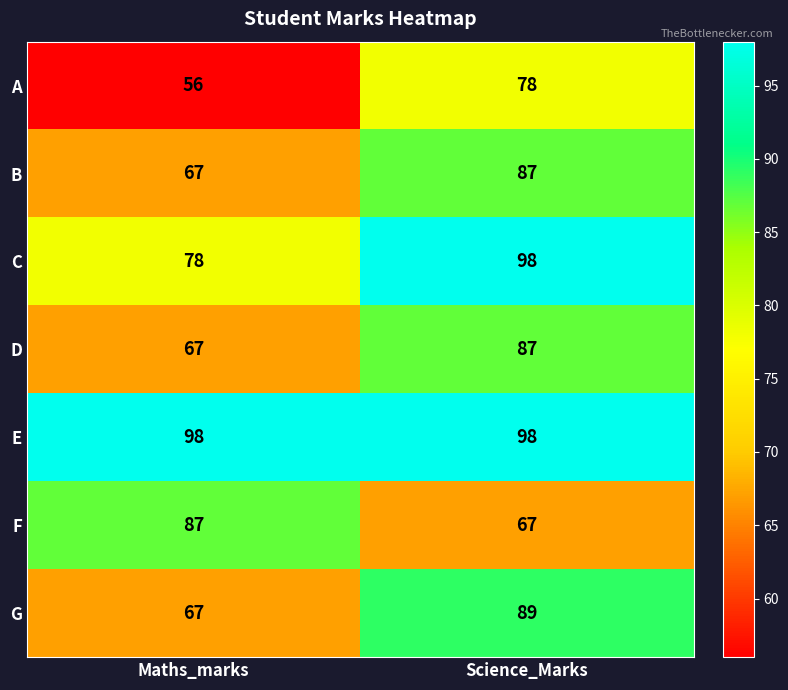

What is the minimum value shown in the chart?

56